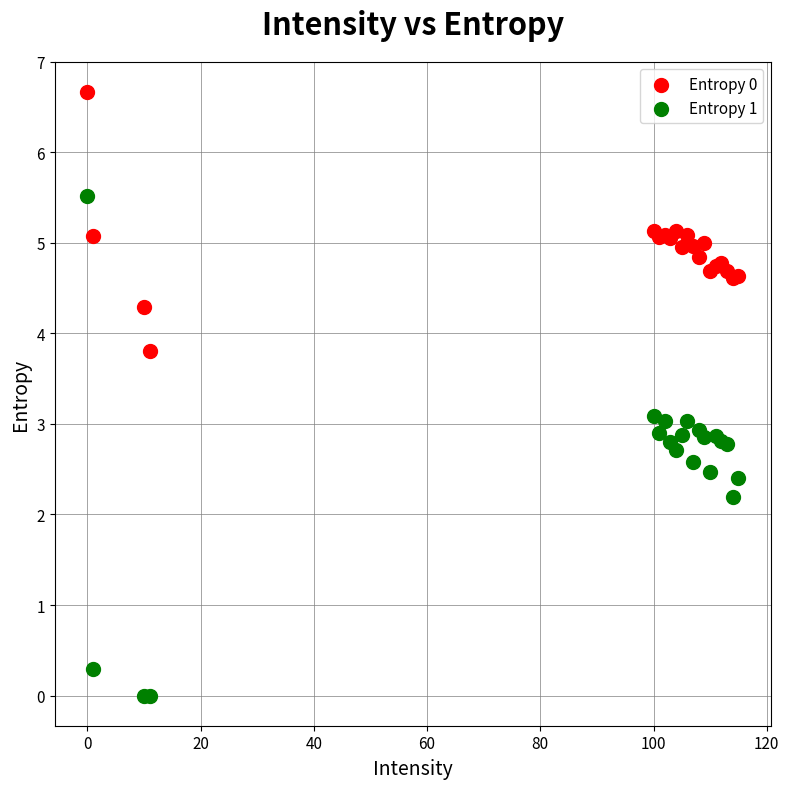

Which series contains the highest Y value?

Entropy 0